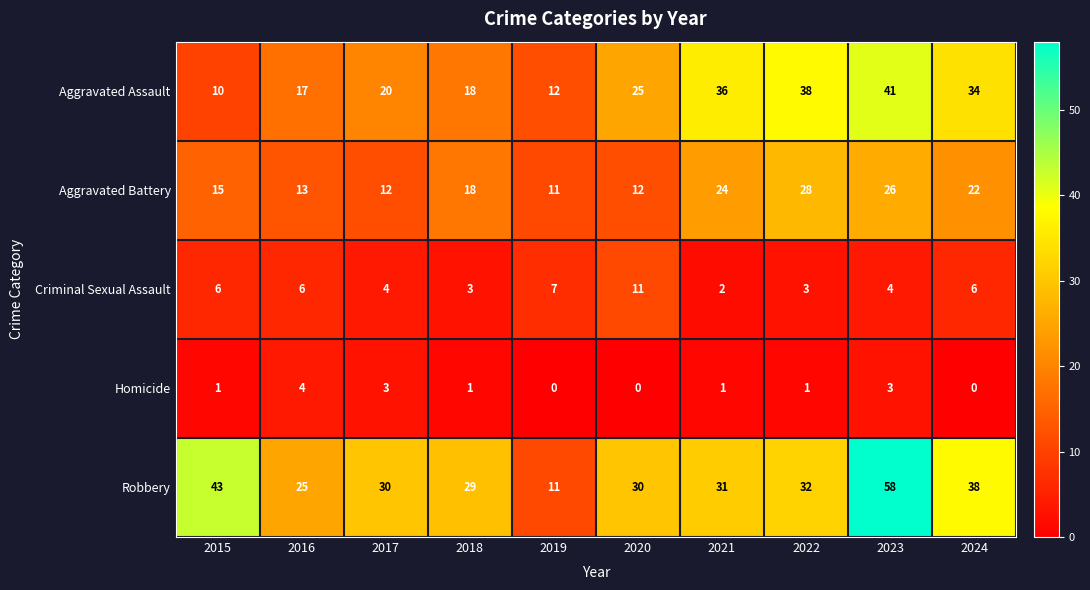

Which category has the highest value across all series?

2023